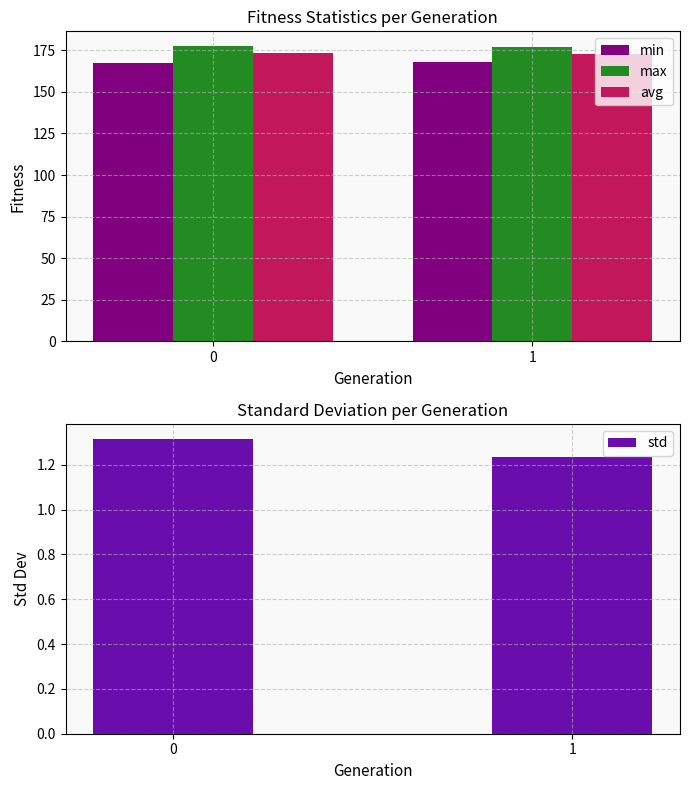

Reading left to right, transcribe all the data shown in this chart.

min: 0=167.3	1=167.9
max: 0=177.6	1=177.0
avg: 0=173.2	1=172.5
std: 0=1.3	1=1.2